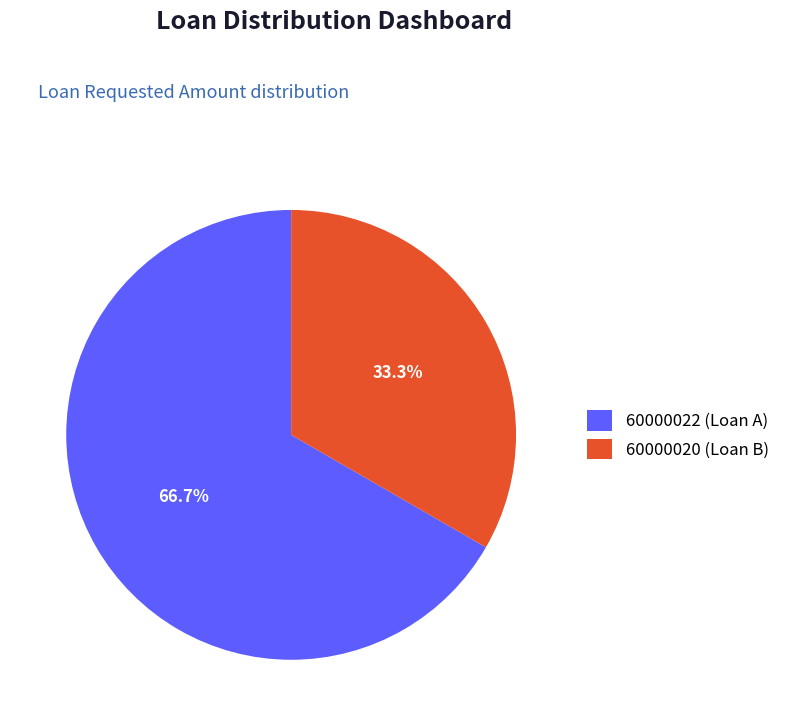

Rank the categories by value from lowest to highest.

60000020, 60000022